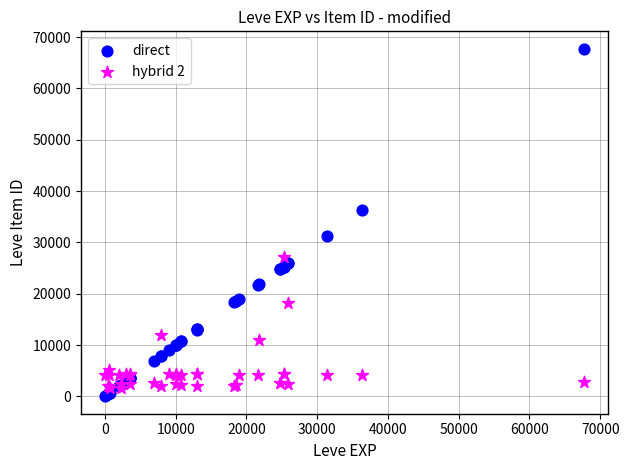

Which series has the largest Y range (max minus min)?

direct